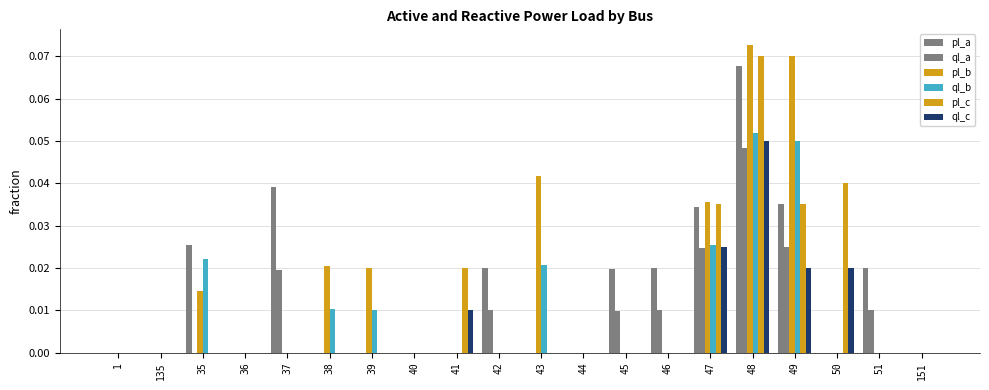

Is the value of pl_a at 45 greater than the value of pl_b at 36?

Yes